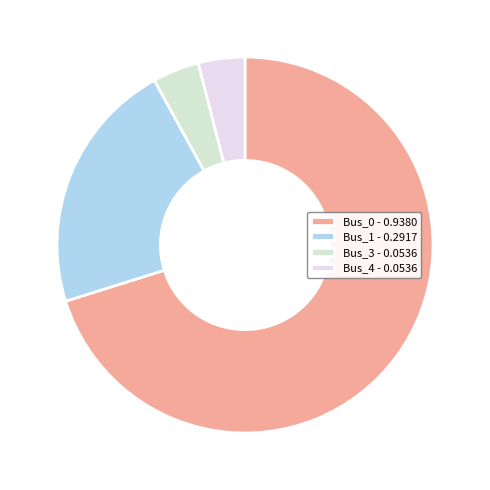

To the nearest percent, what percentage of the pie is Bus_0?

70%